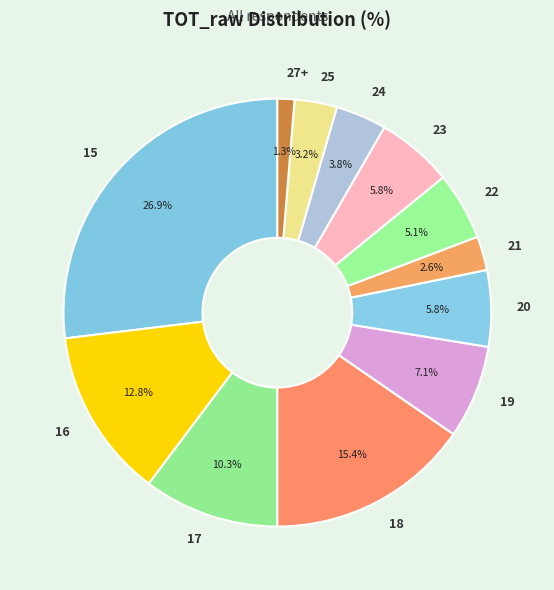

The 27+ slice represents 1% of the pie. True or false?

True